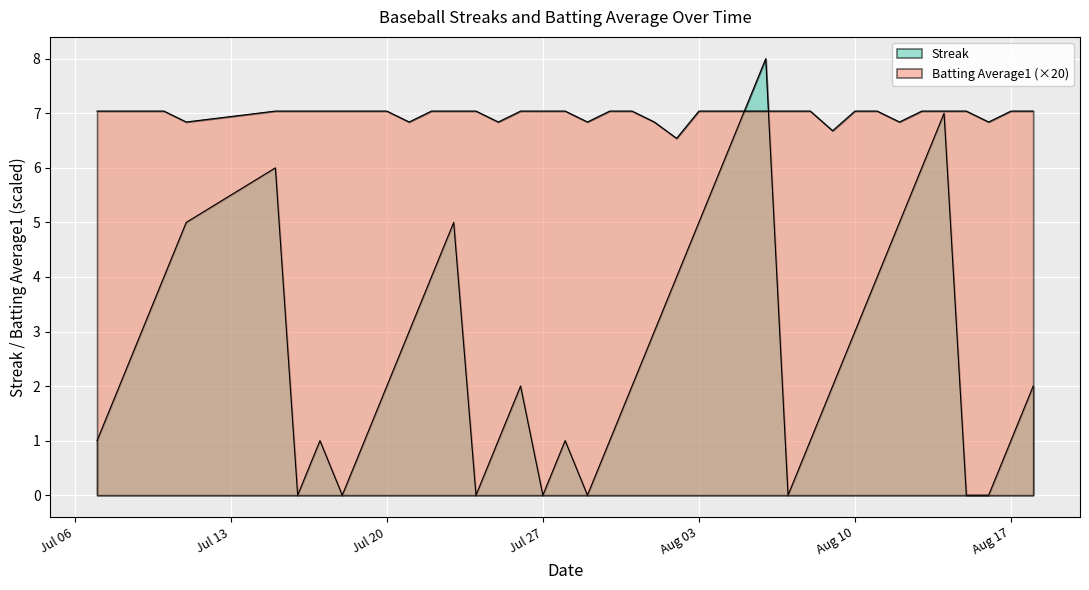

Which has a higher value, 2010-07-16 or 2010-08-03?

2010-08-03